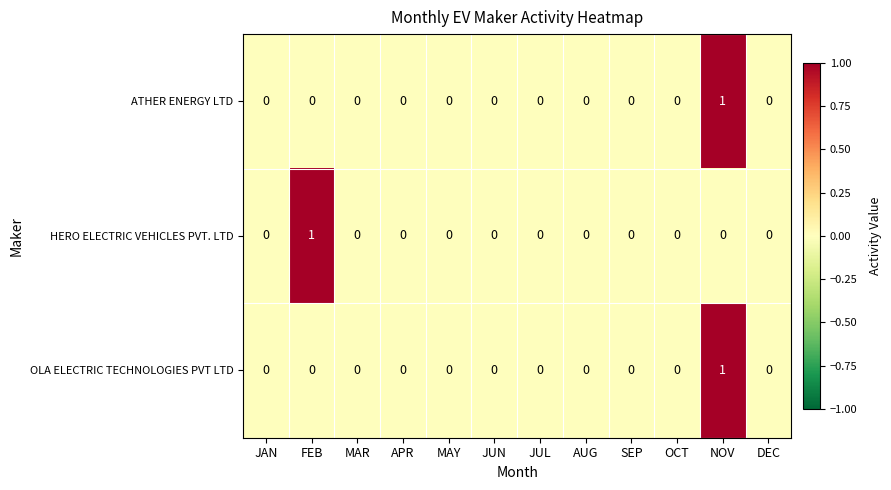

How many data points in ATHER ENERGY LTD are above 0?

1